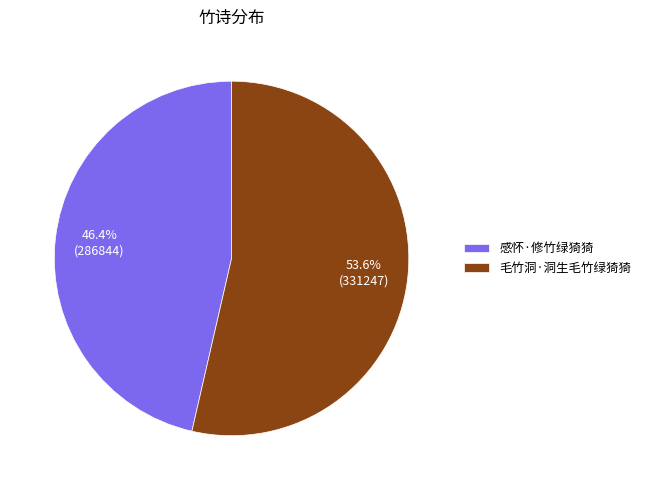

Is it true that 毛竹洞·洞生毛竹绿猗猗 is 54% of the pie?

True